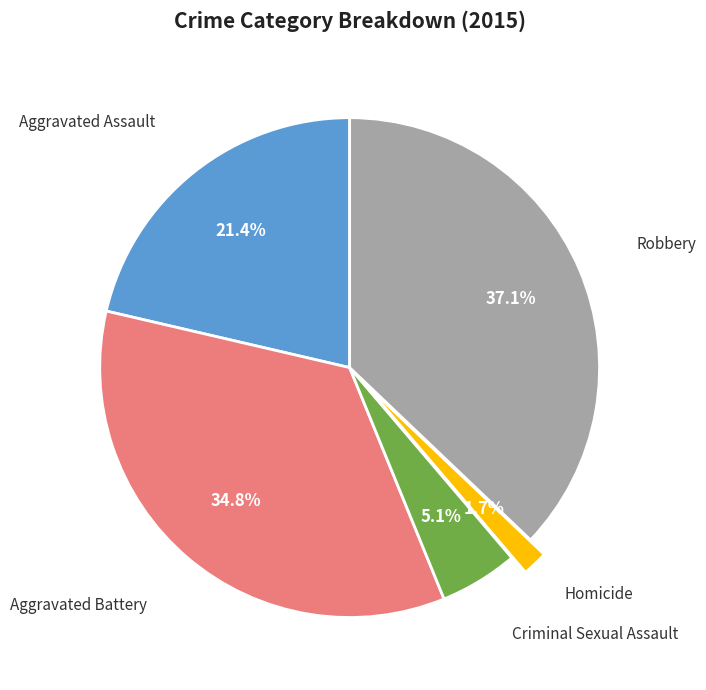

Does any single category account for the majority?

No